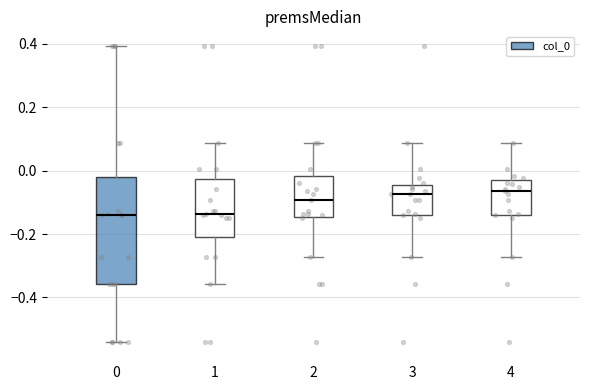

Reading left to right, transcribe this box plot: for each box, give where its median line is, the range the box spans, and where its two whiskers end, as read against the y-axis. The values are not printed on the chart, so give them approximately, as read against the axis.

0: median -0.14, box -0.36 to -0.02, whiskers -0.54 to 0.40
1: median -0.14, box -0.22 to -0.02, whiskers -0.36 to 0.08
2: median -0.10, box -0.14 to -0.02, whiskers -0.28 to 0.08
3: median -0.08, box -0.14 to -0.04, whiskers -0.28 to 0.08
4: median -0.06, box -0.14 to -0.04, whiskers -0.28 to 0.08